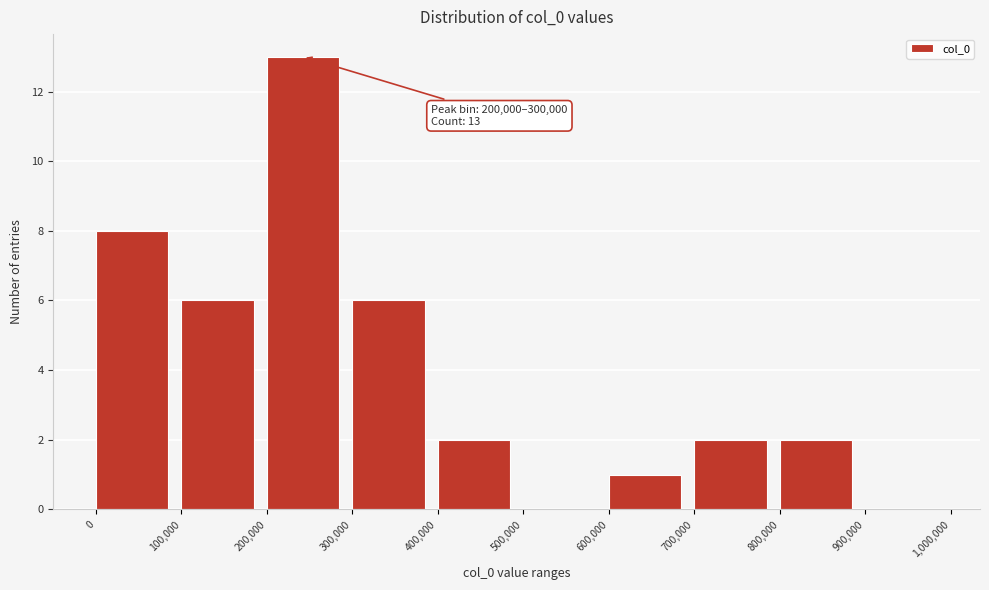

Which range on the x-axis has the tallest bar?

200,000 to 300,000